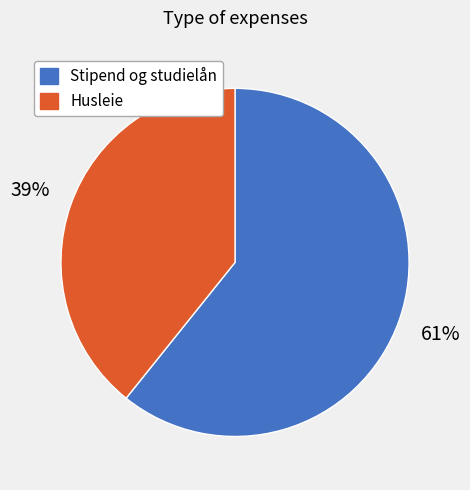

Combined, do Husleie and Stipend og studielån account for over 50%?

Yes